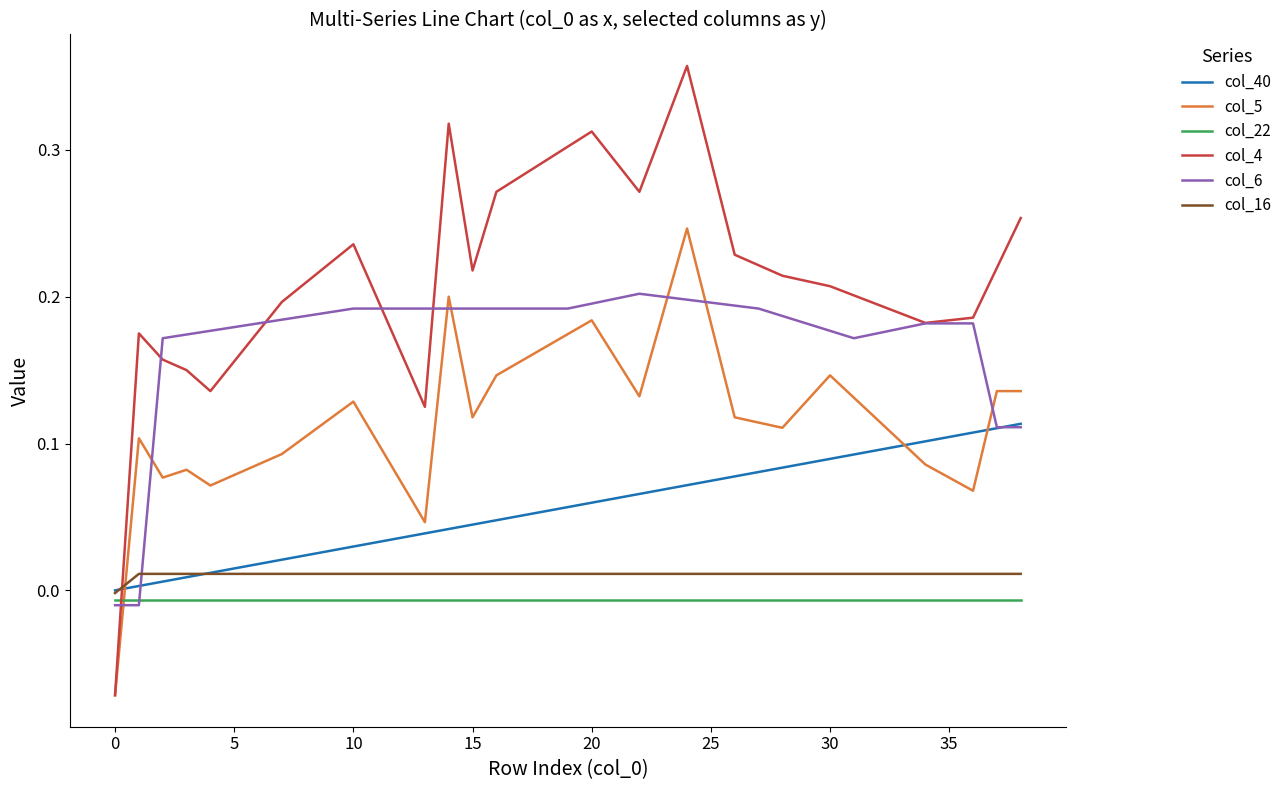

True or false: col_40 and col_6 intersect in this chart.

True